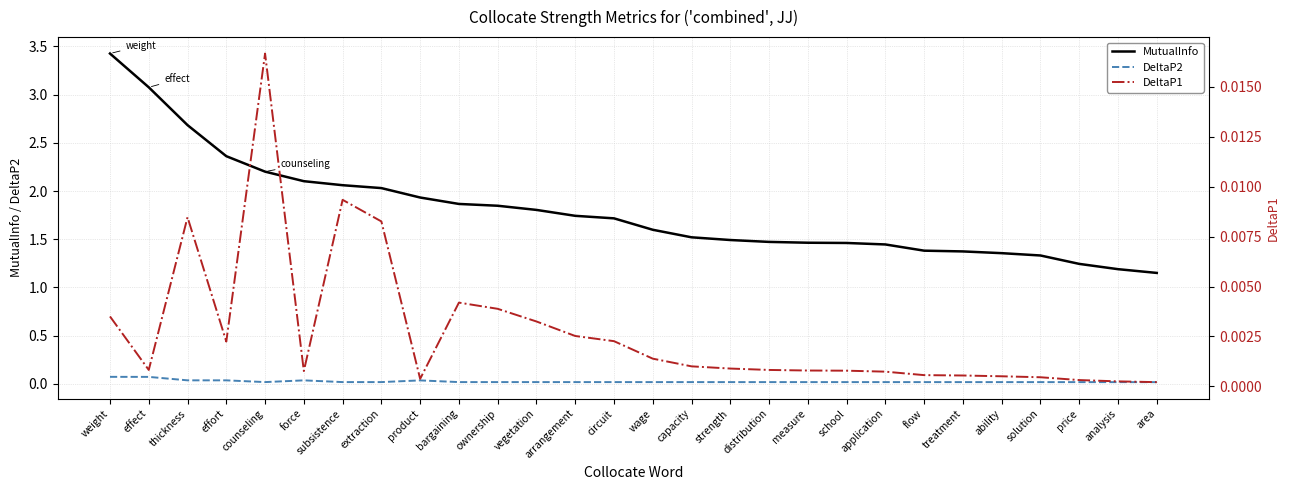

List the labels in order of DeltaP2 value, largest first.

weight, effect, thickness, effort, force, product, counseling, subsistence, extraction, bargaining, ownership, vegetation, arrangement, circuit, wage, capacity, strength, distribution, measure, school, application, flow, treatment, ability, solution, price, analysis, area